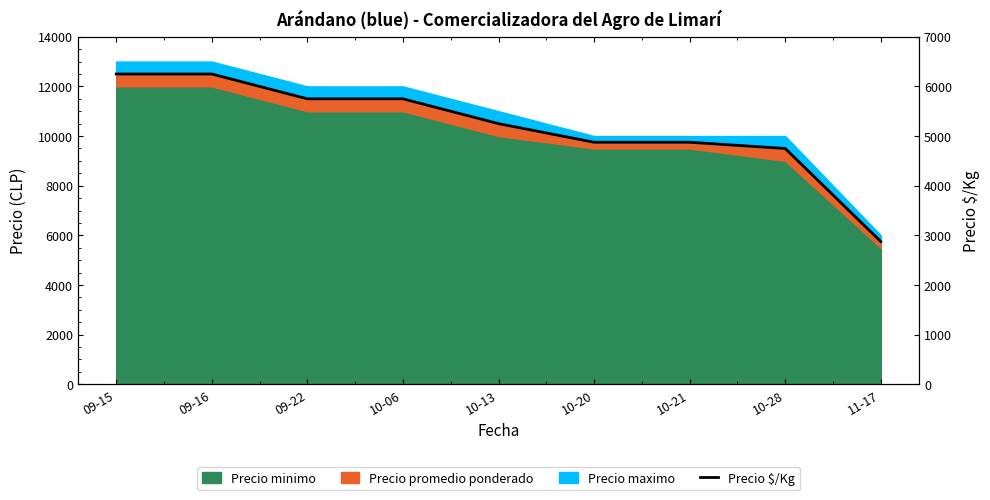

What is the maximum value shown in the chart?

6250